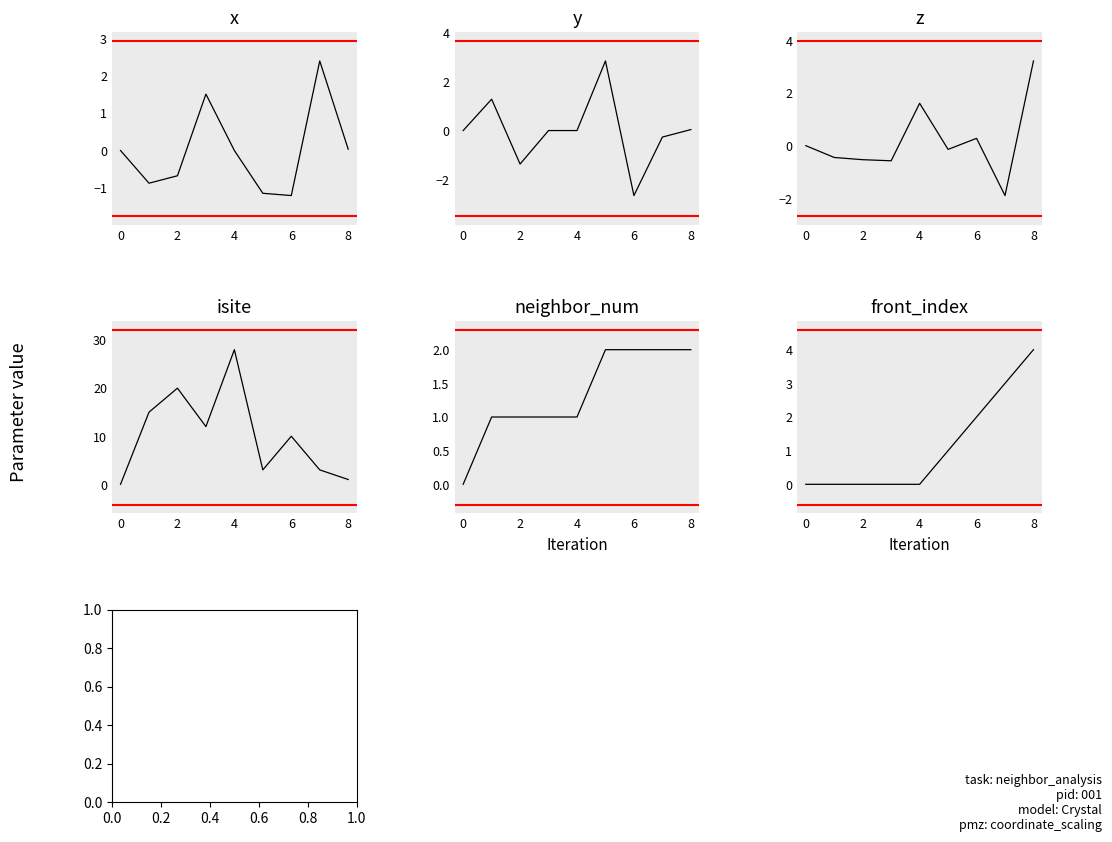

How many interior local valleys does the isite series have?

2